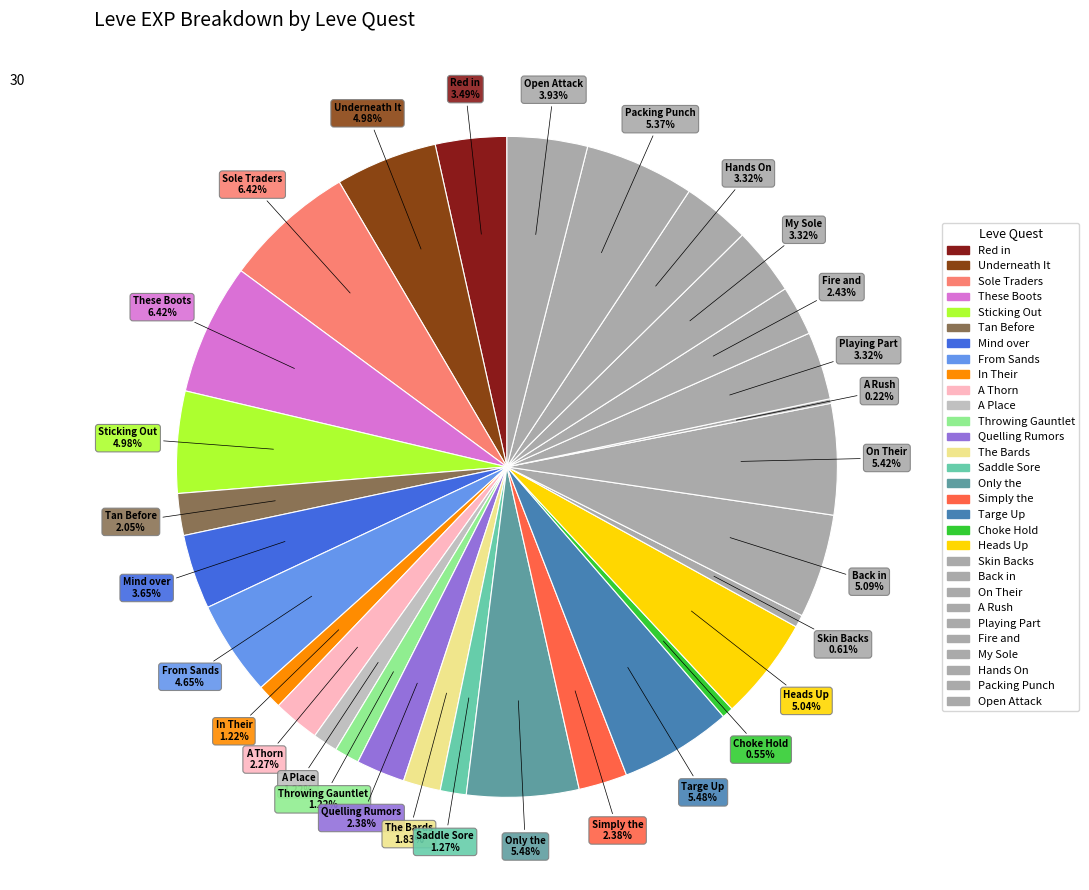

What is the largest slice in the pie chart?

Sole Traders